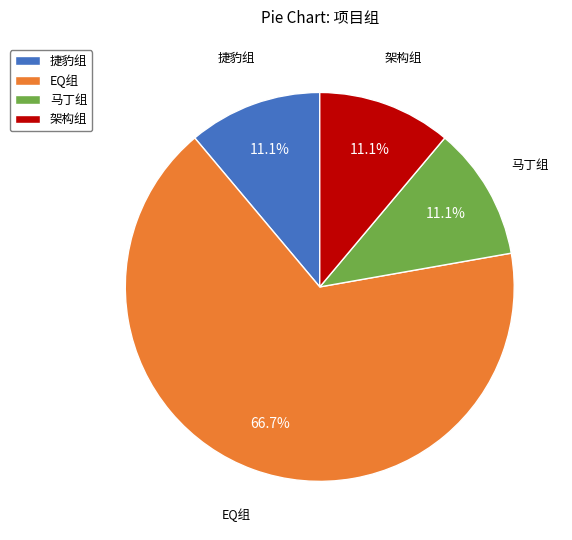

What is the ratio of the value at 马丁组 to the value at 架构组?

1.0